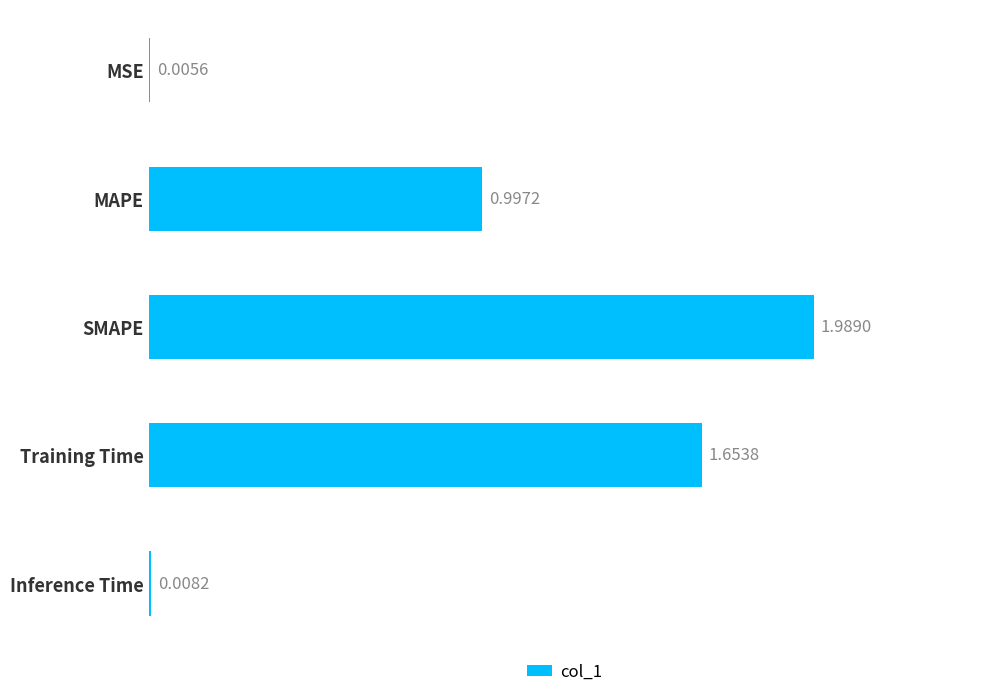

Between MSE and Training Time, which is larger?

Training Time